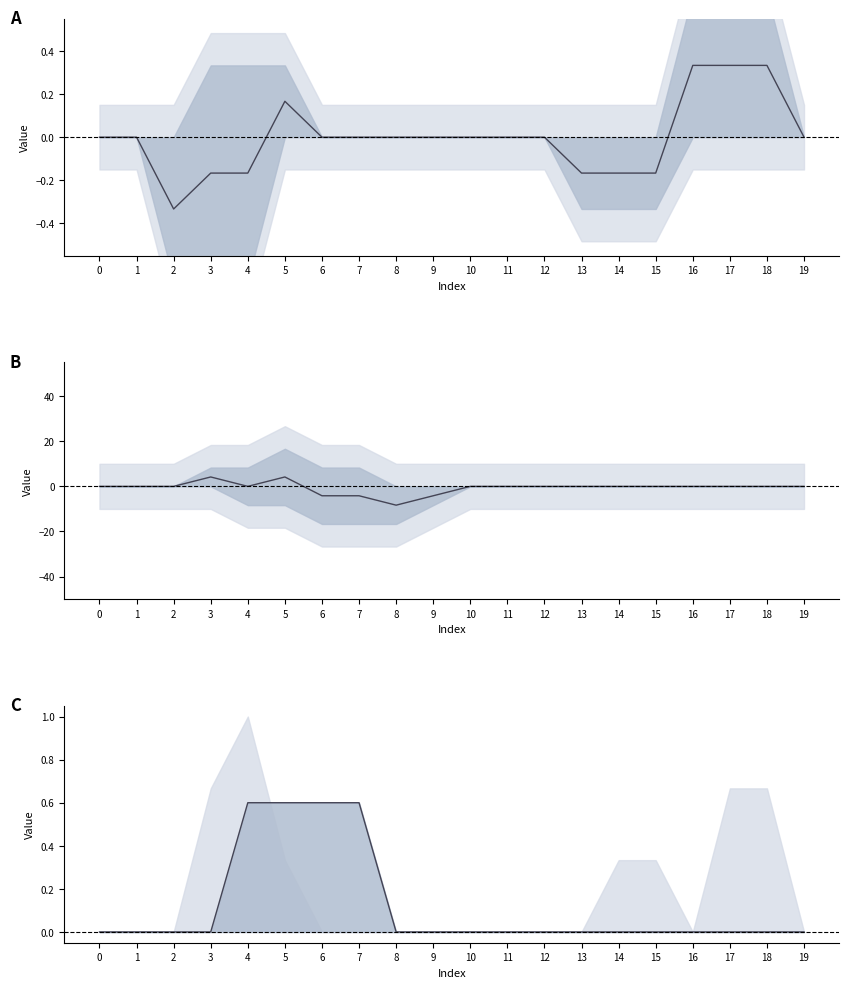

The median series shows 5.6 at 5. True or false?

False